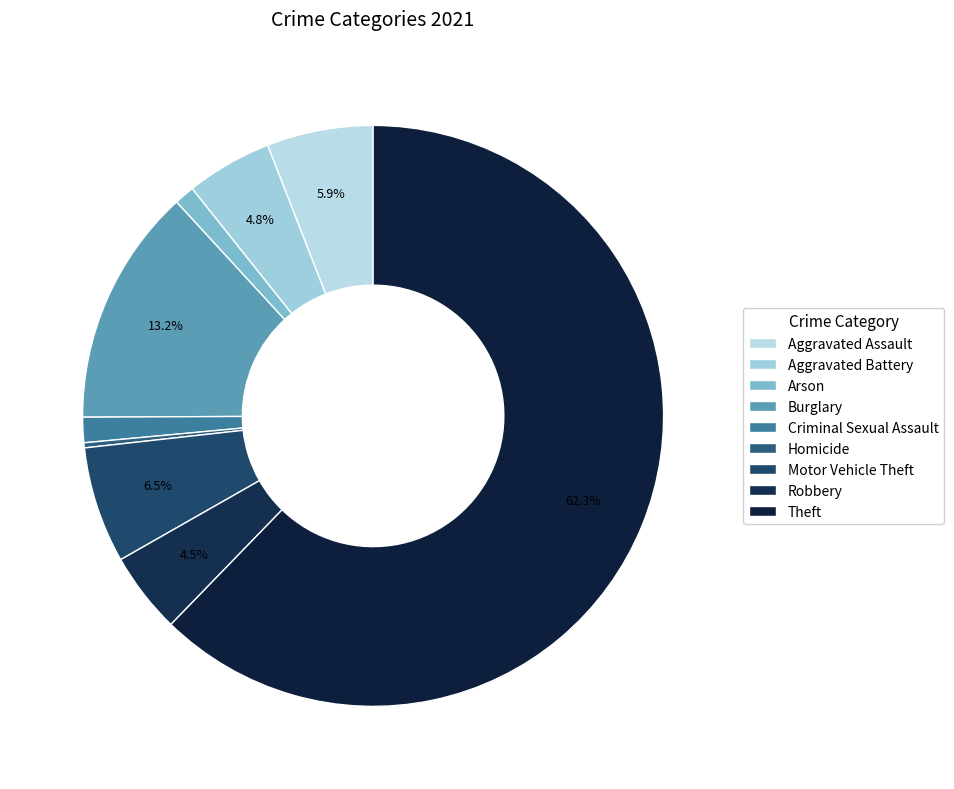

Combined, what portion of the pie is Arson and Burglary?

14.4%